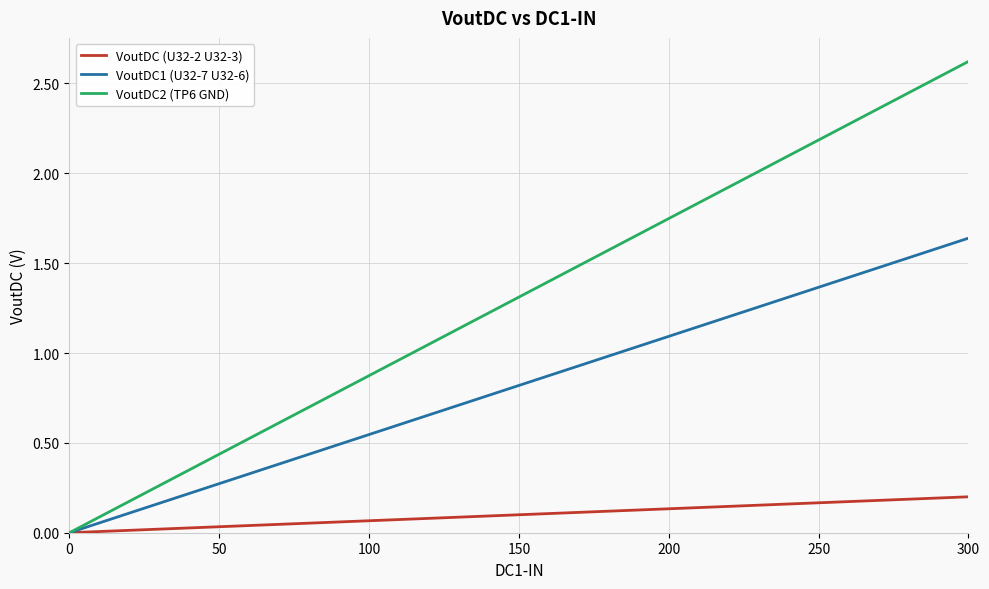

Rank the series by their average value, from lowest to highest.

VoutDC (U32-2 U32-3), VoutDC1 (U32-7 U32-6), VoutDC2 (TP6 GND)